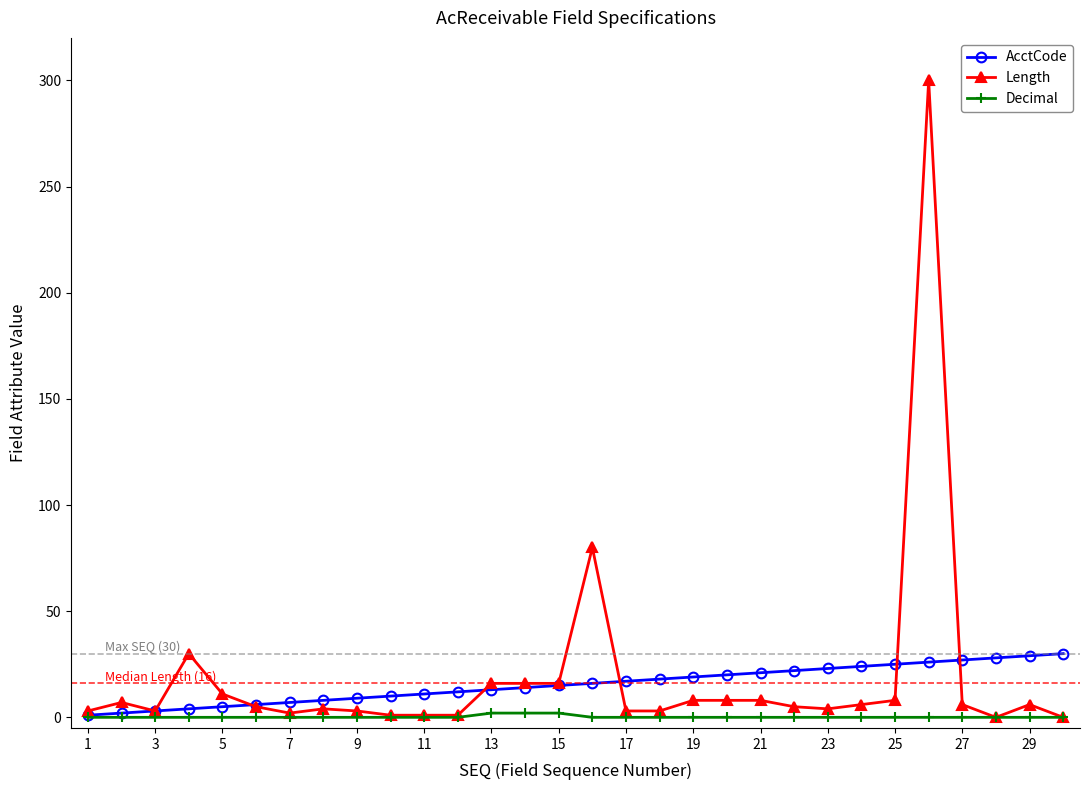

List the series in order of their peak value, highest first.

Length, AcctCode, Decimal